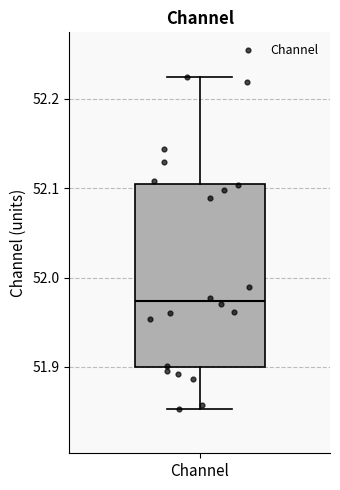

Where does the median line of the box for Channel sit on the y-axis? The values are not printed on the chart, so give them approximately, as read against the axis.

51.97